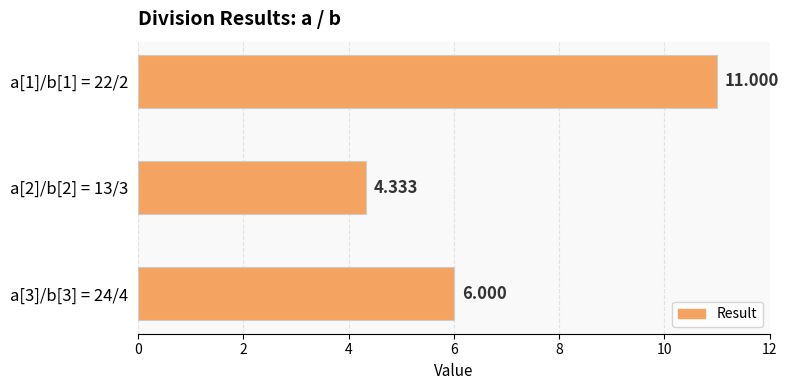

What is the difference between the second highest and minimum values?

1.7